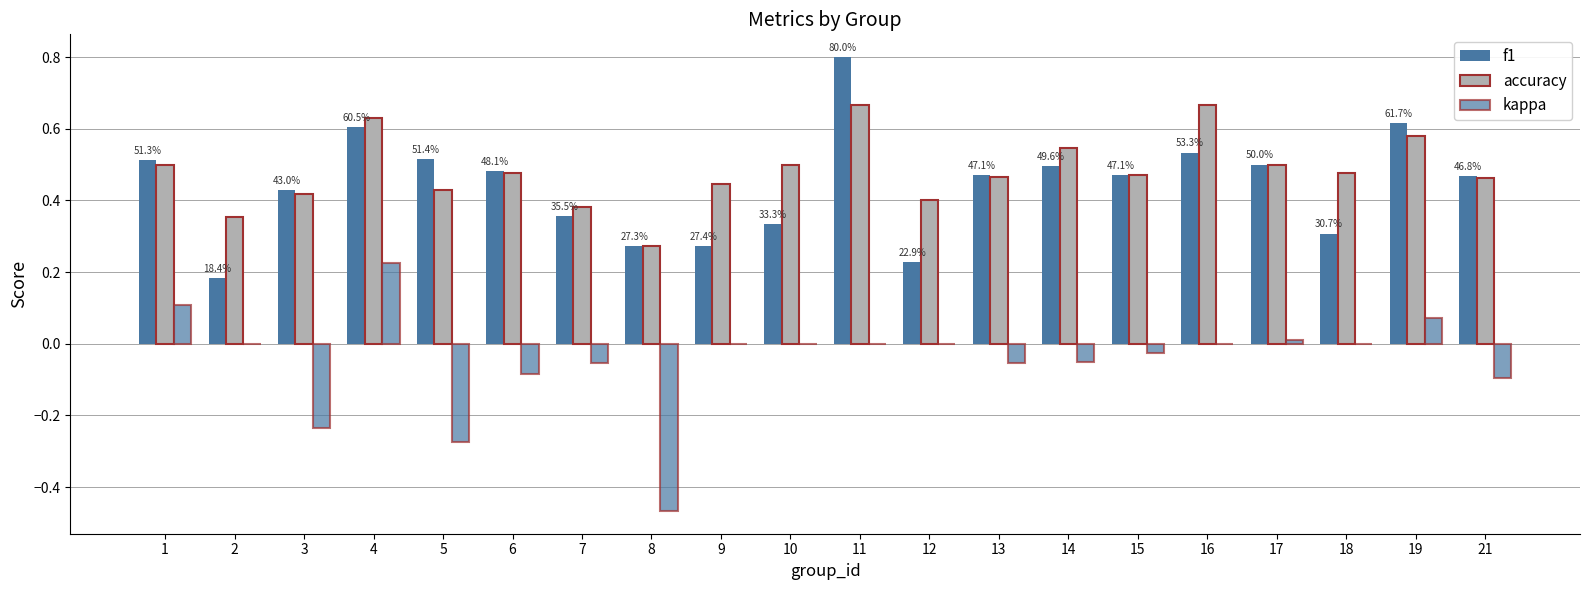

At which label is kappa closest to 0?

2